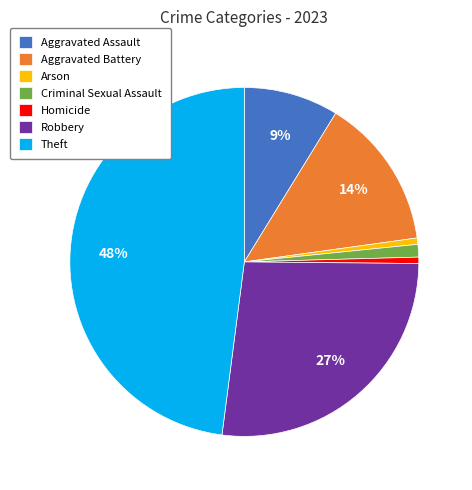

Is the sum of Criminal Sexual Assault and Aggravated Battery greater than half?

No